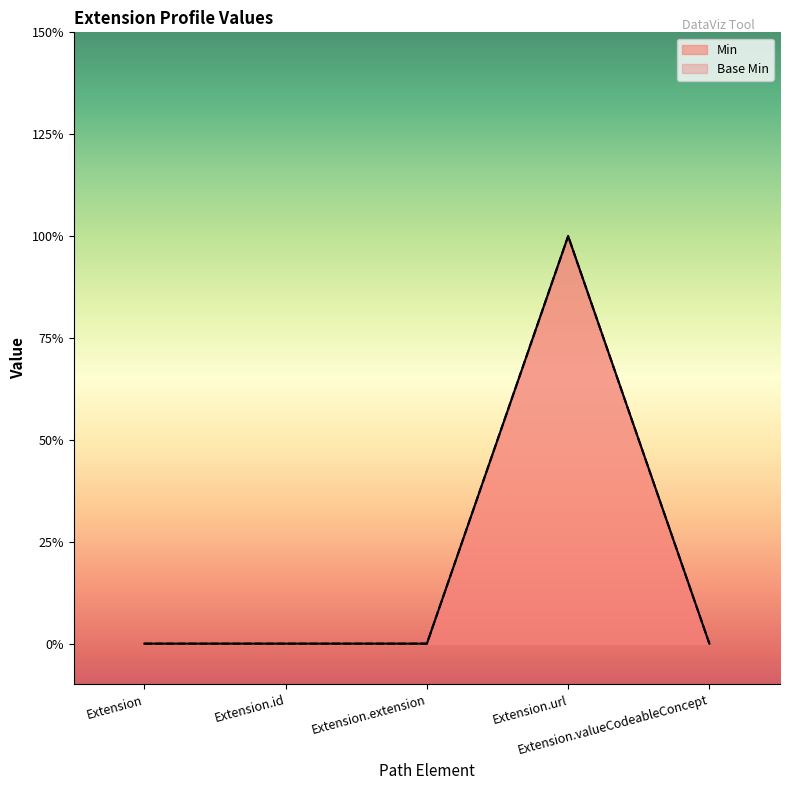

How many lines are shown in the chart?

2